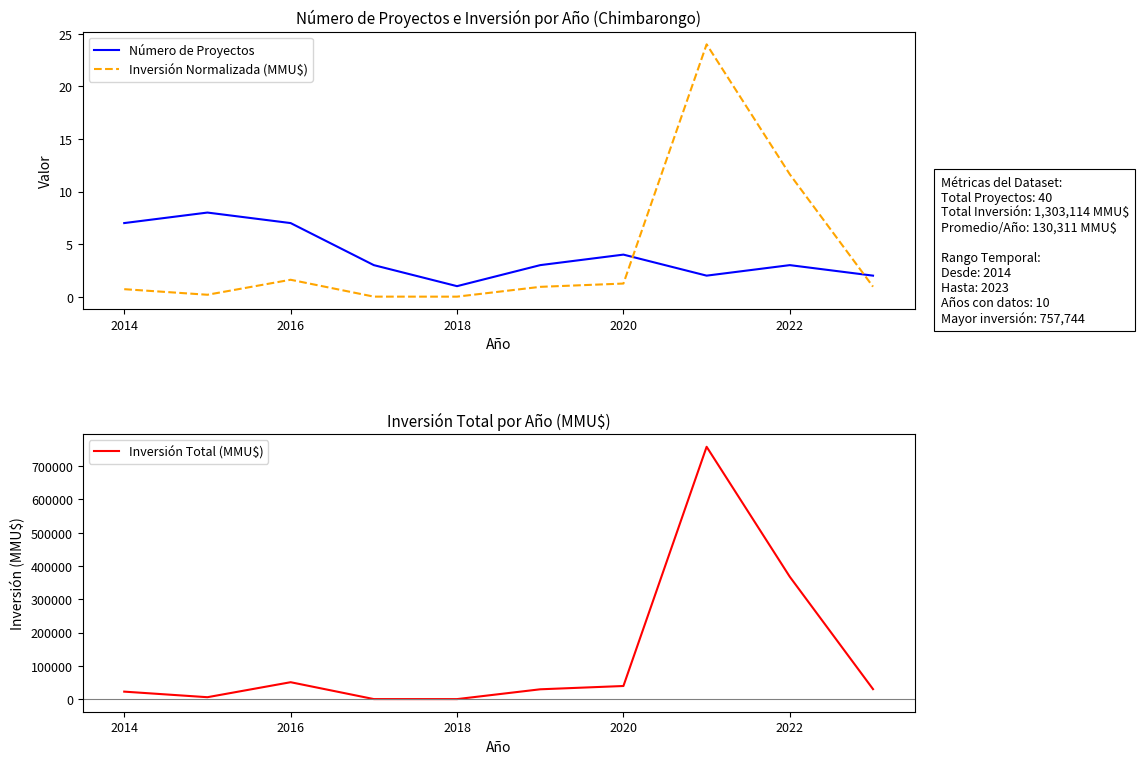

True or false: Número de Proyectos and Inversión Normalizada (MMU$) intersect in this chart.

True